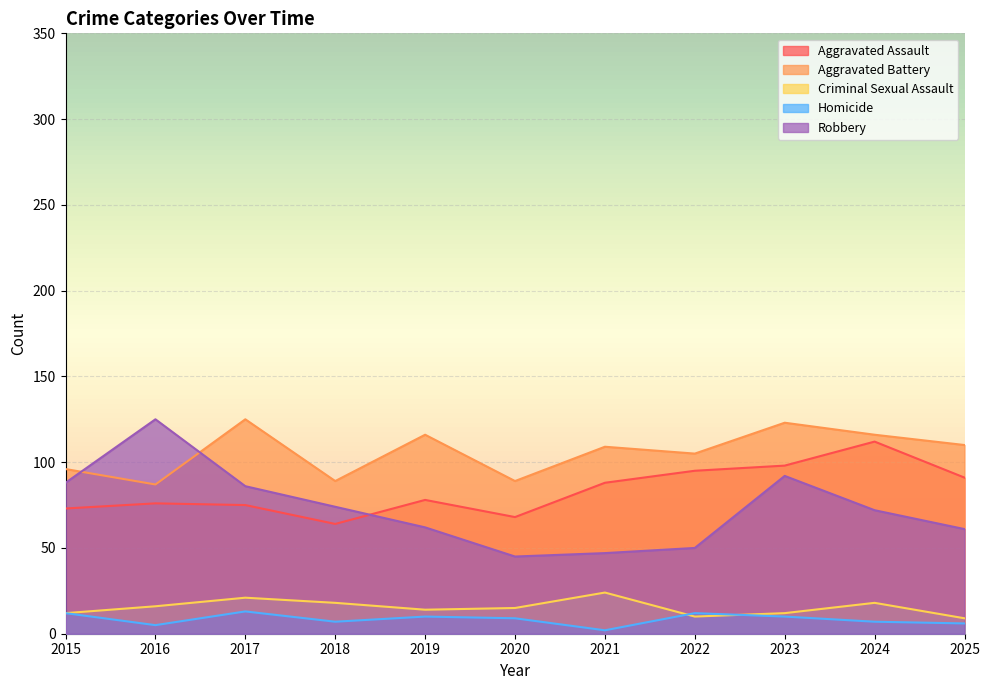

What are all the series names shown in the legend?

Aggravated Assault, Aggravated Battery, Criminal Sexual Assault, Homicide, Robbery